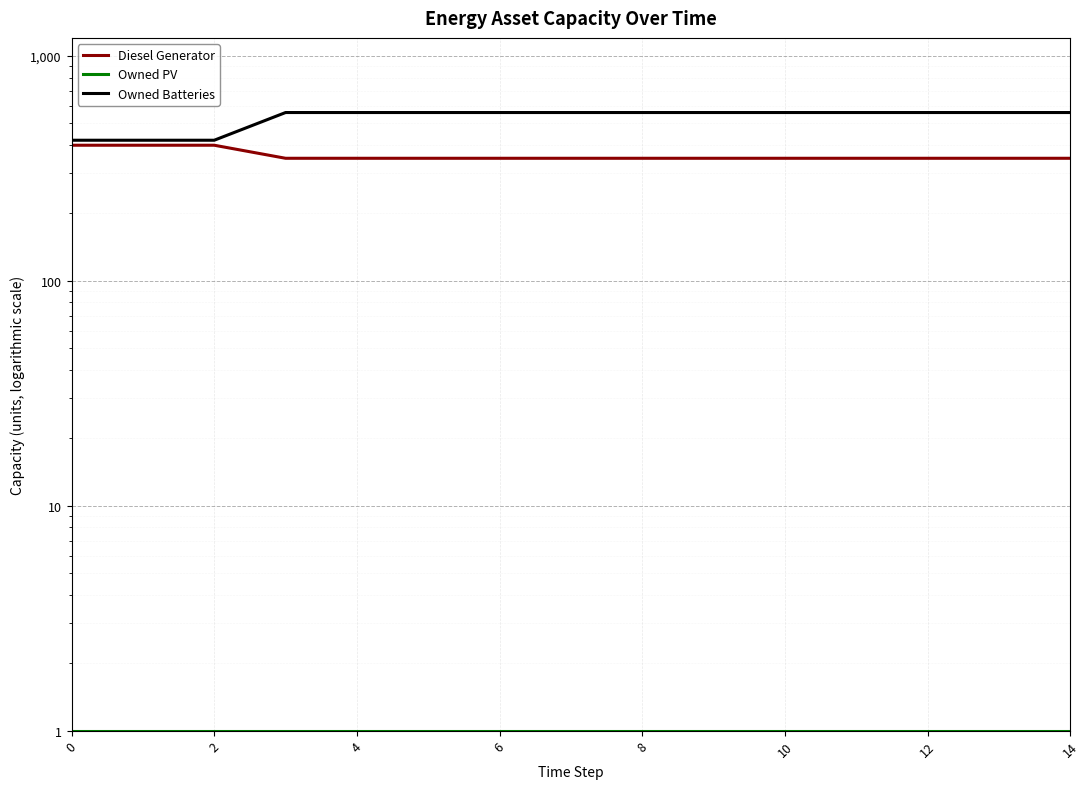

What value does the Owned PV series have at 14?

1